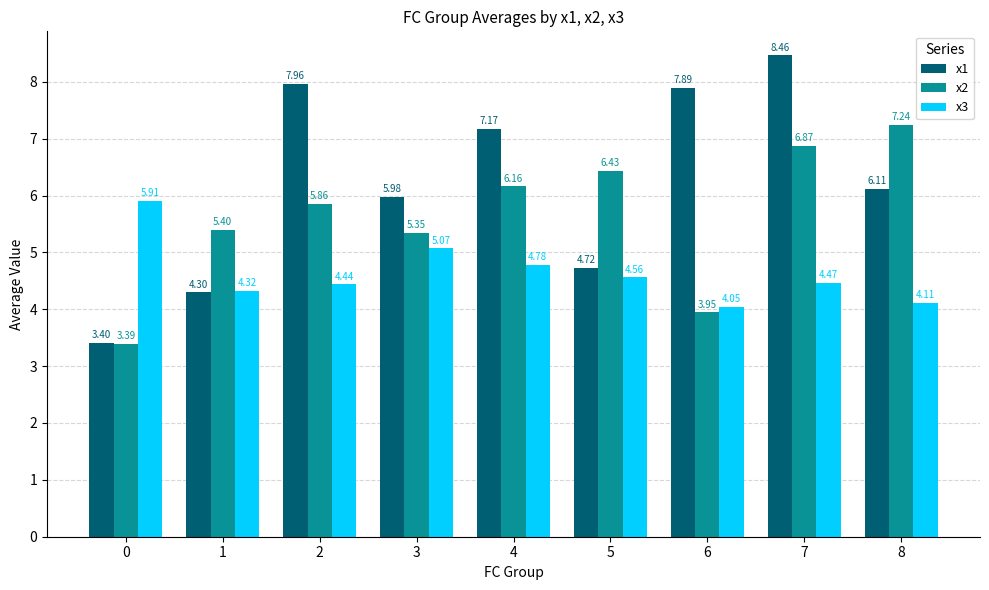

What is the difference between the maximum and minimum values in the x3 series?

1.9